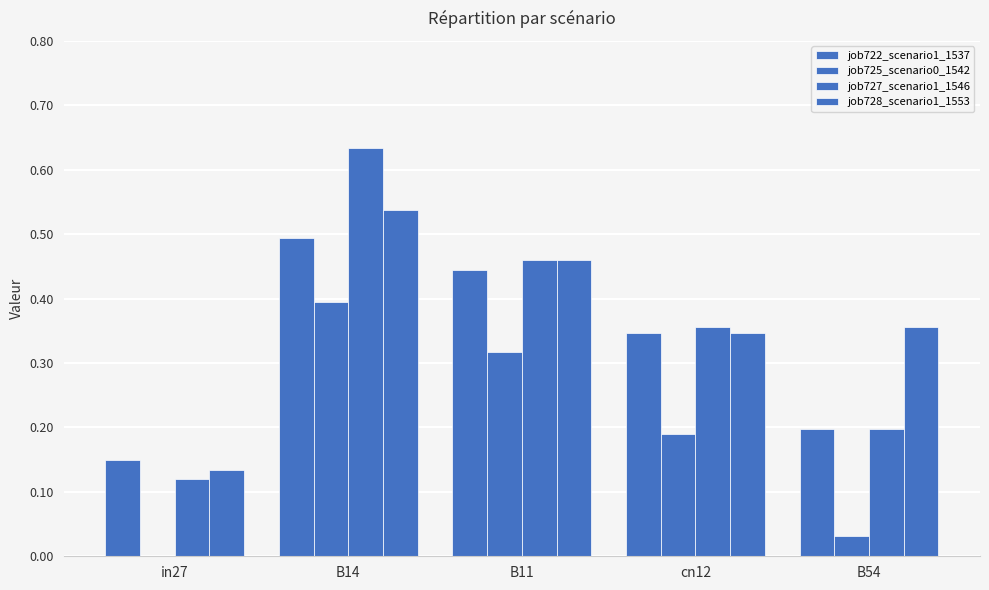

What is the difference between the second highest and minimum values in the job725_scenario0_1542 series?

0.3